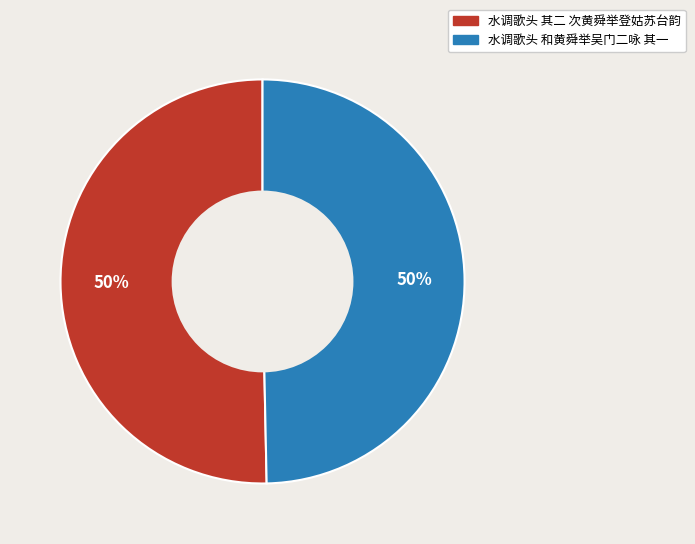

Is it true that 水调歌头 和黄舜举吴门二咏 其一 is 50% of the pie?

True